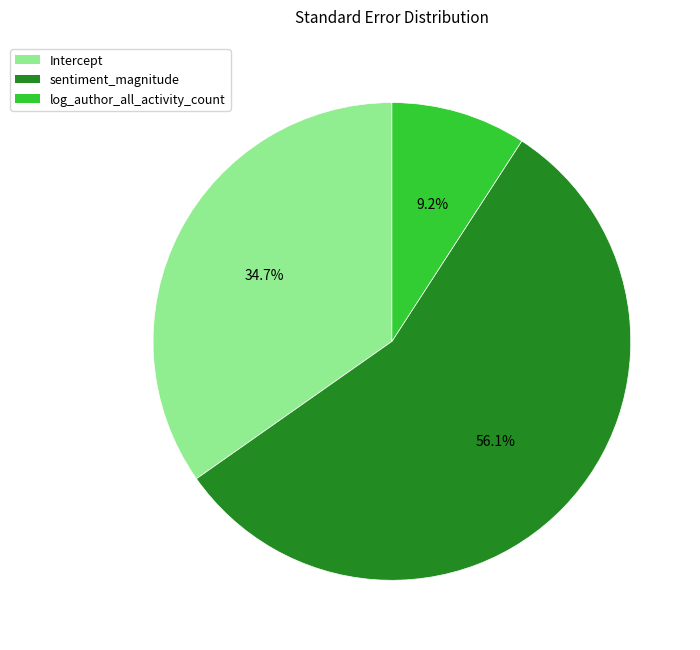

Rank the categories by value from lowest to highest.

log_author_all_activity_count, Intercept, sentiment_magnitude